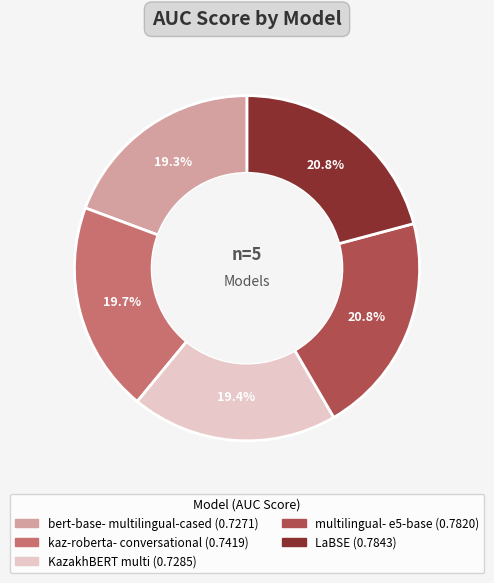

Is there a majority slice in this chart?

No